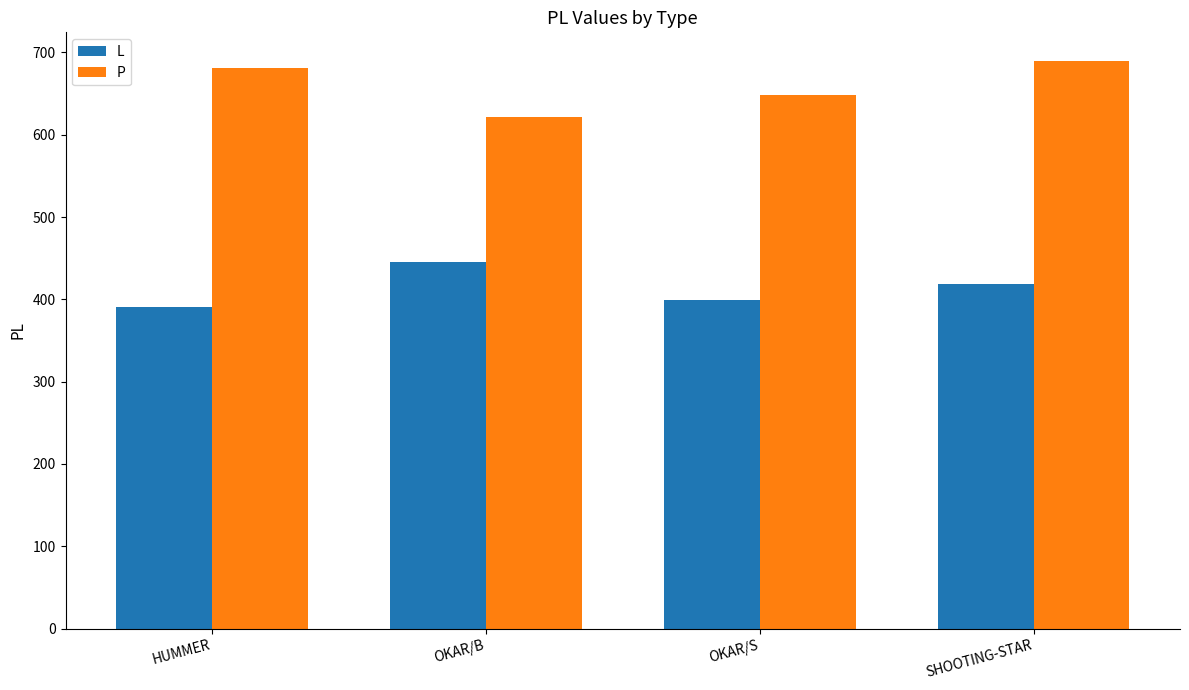

Reading left to right, extract all data points from this chart.

L: 391	445	399	419
P: 681	622	648	690